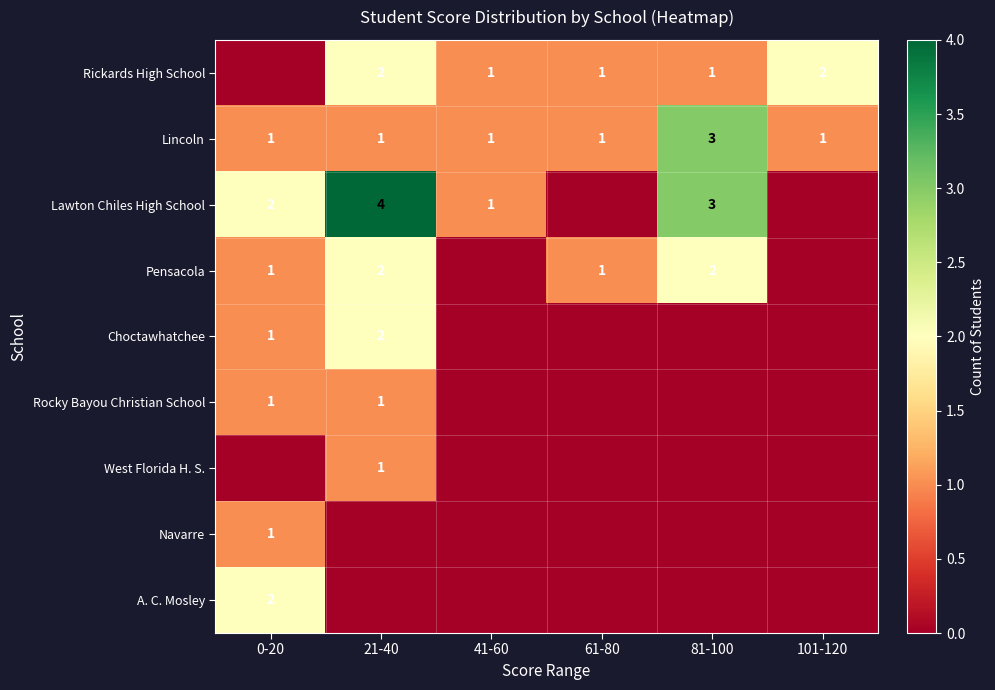

The Choctawhatchee series shows 2 at 0-20. True or false?

False